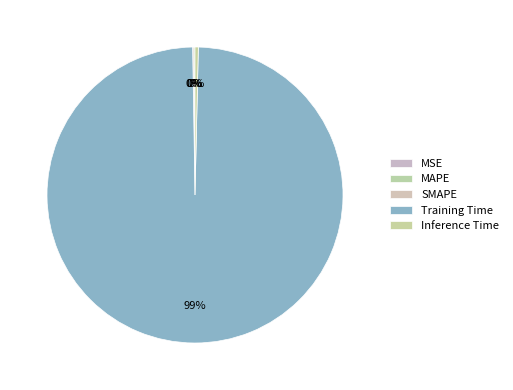

Does any single category account for the majority?

Yes